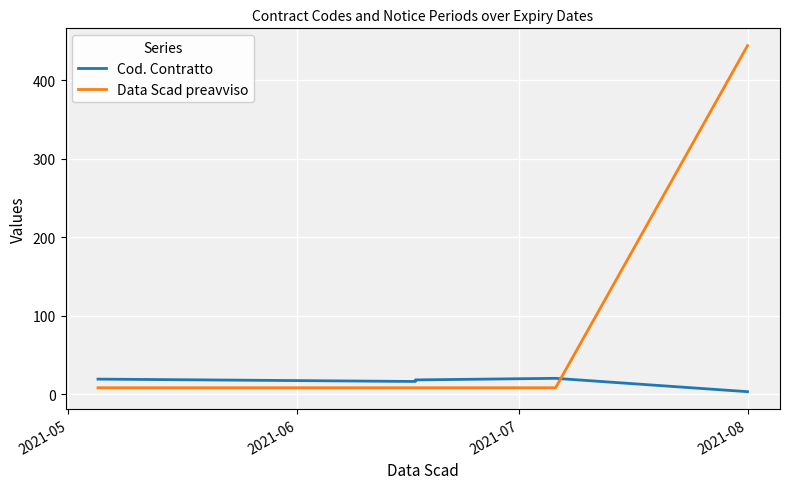

The value of Cod. Contratto at 2021-08 is 3. True or false?

True